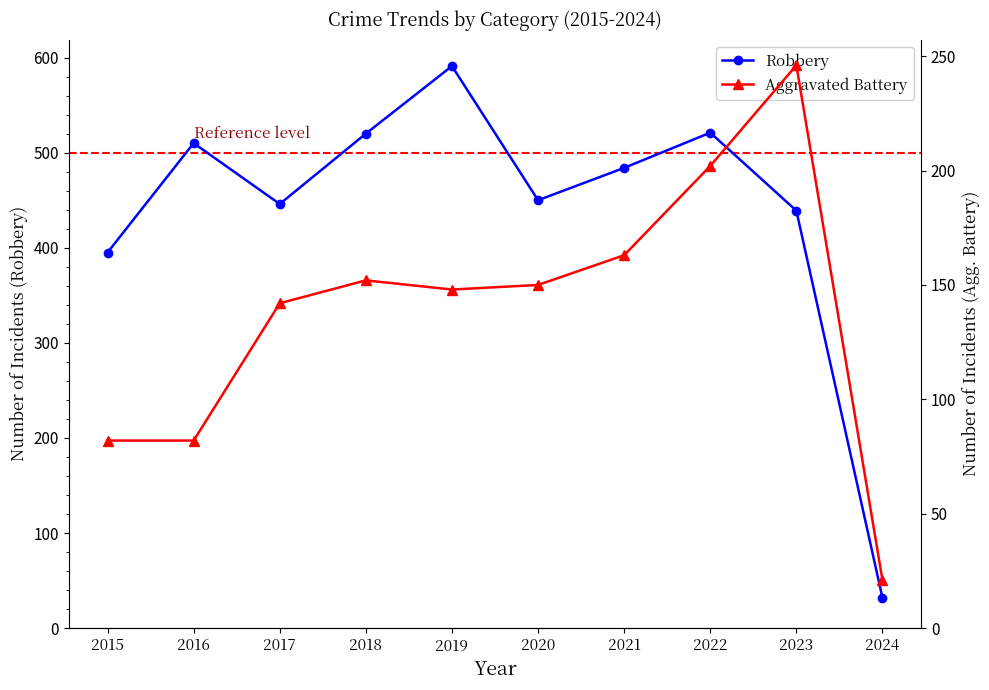

How many data points in Aggravated Battery are less than 150?

5